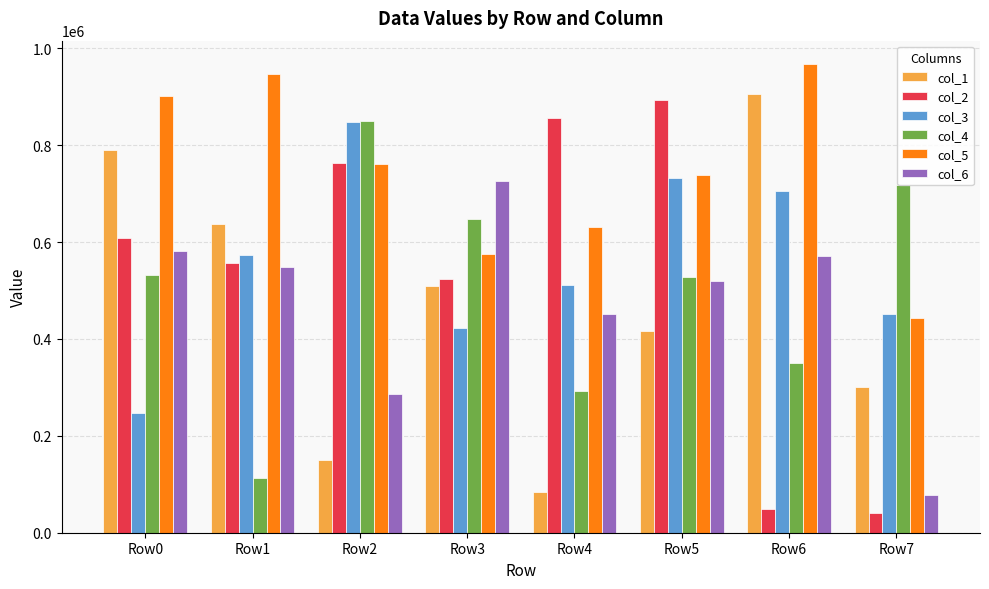

How many bars are there in total?

48